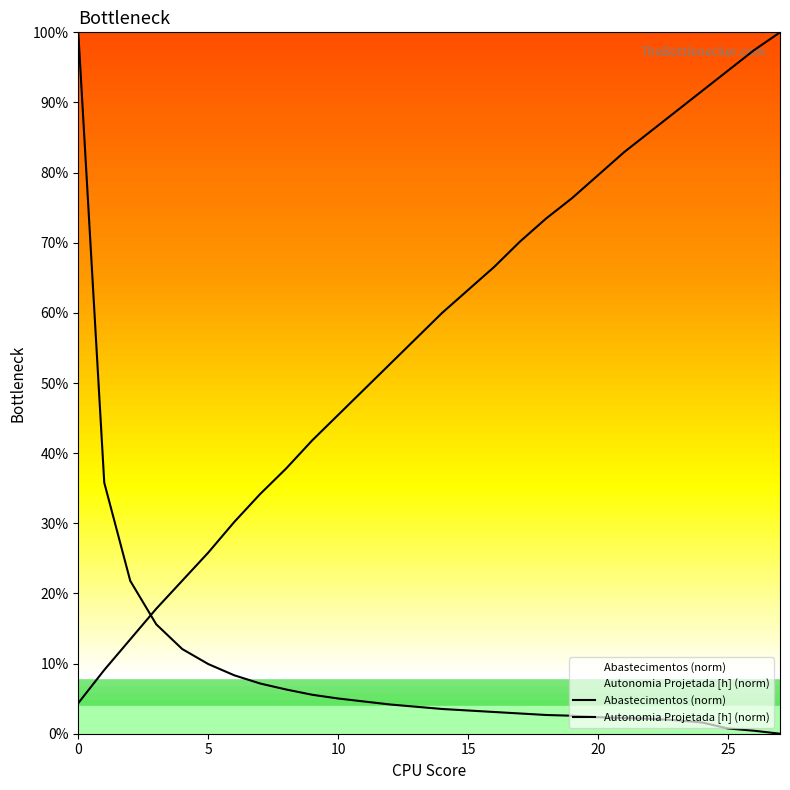

What are all the series names shown in the legend?

Abastecimentos (norm), Autonomia Projetada [h] (norm)